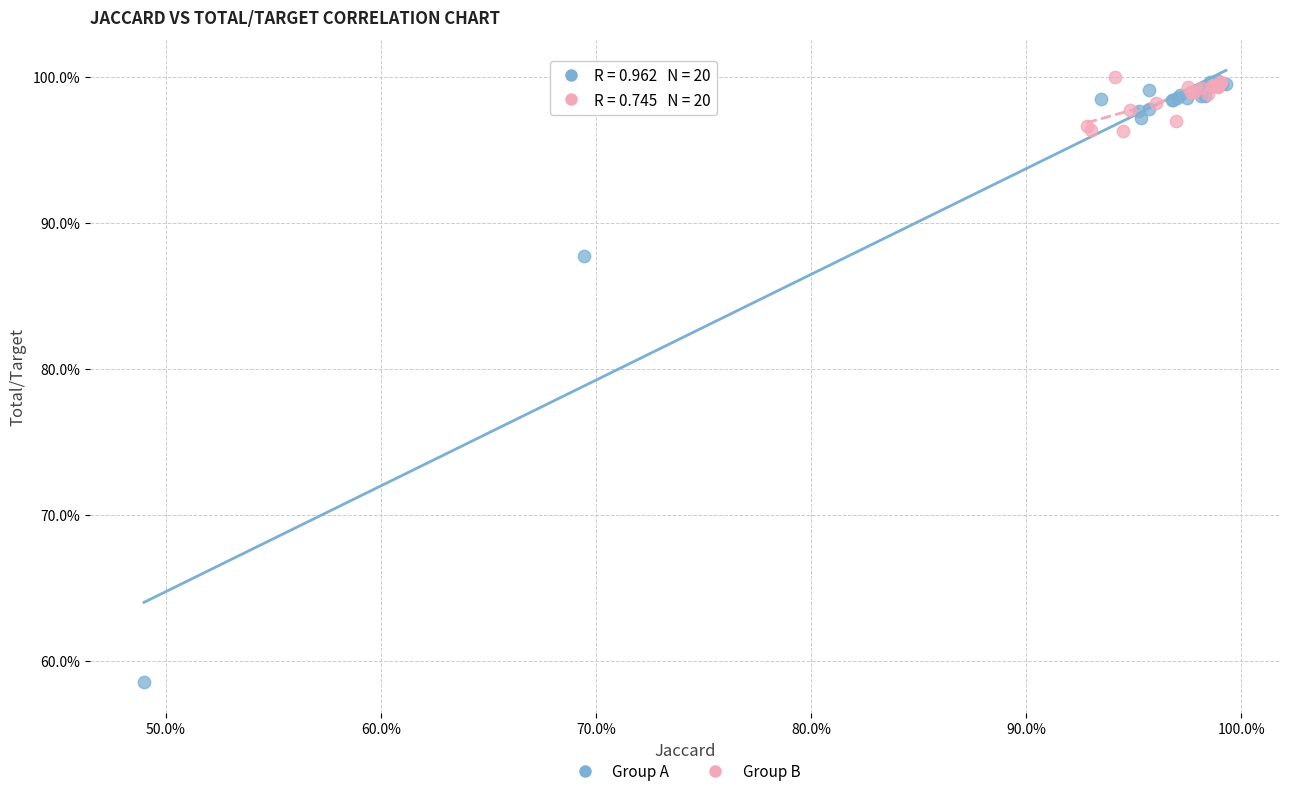

What are all the series names shown in the legend?

Group A, Group B